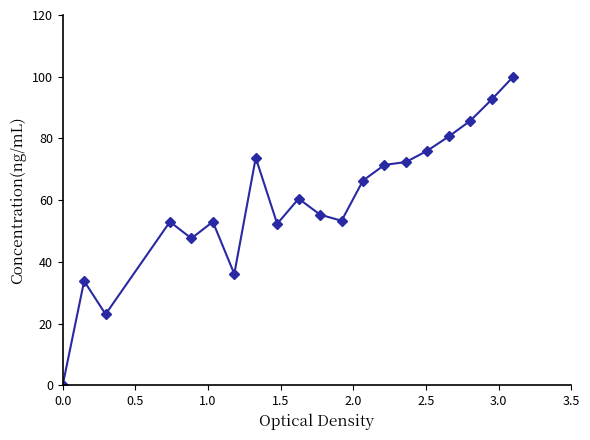

What is the greatest value displayed?

100.0